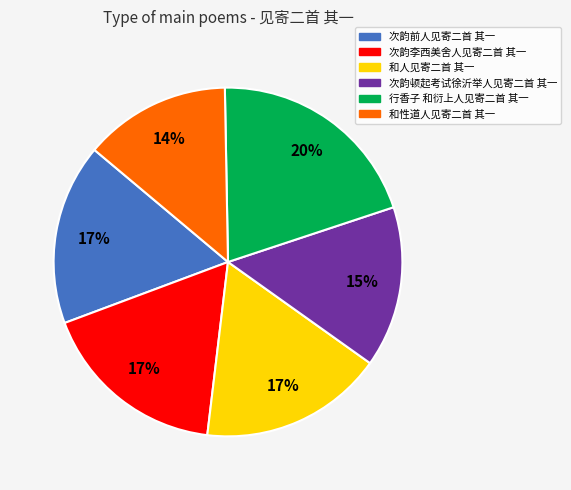

Combined, do 次韵顿起考试徐沂举人见寄二首 其一 and 次韵李西美舍人见寄二首 其一 account for over 50%?

No